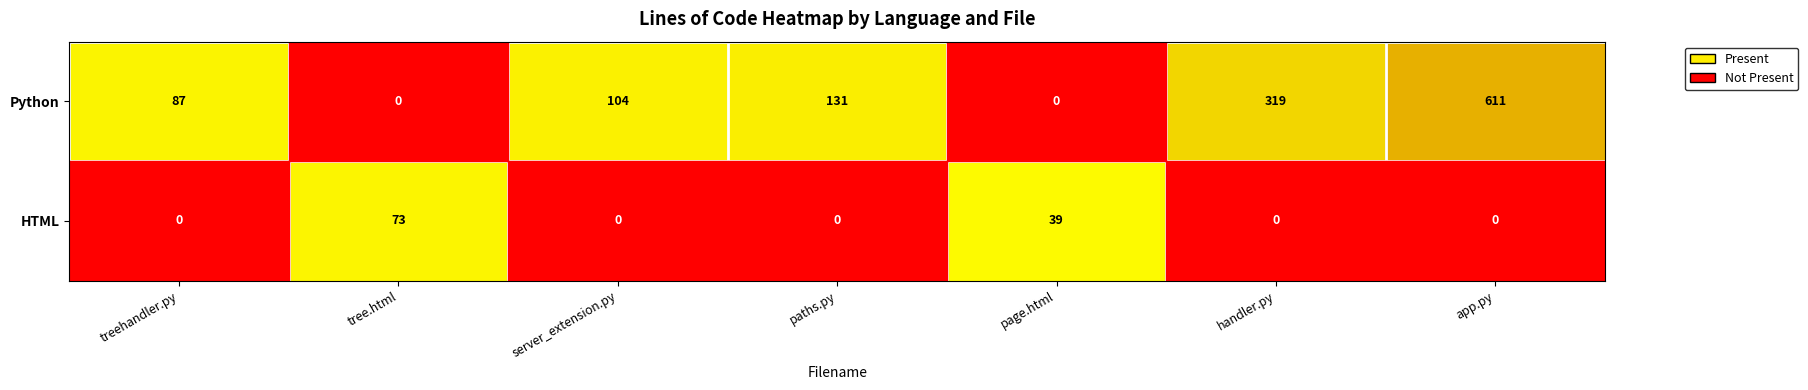

Which series changed the most between server_extension.py and handler.py?

Python